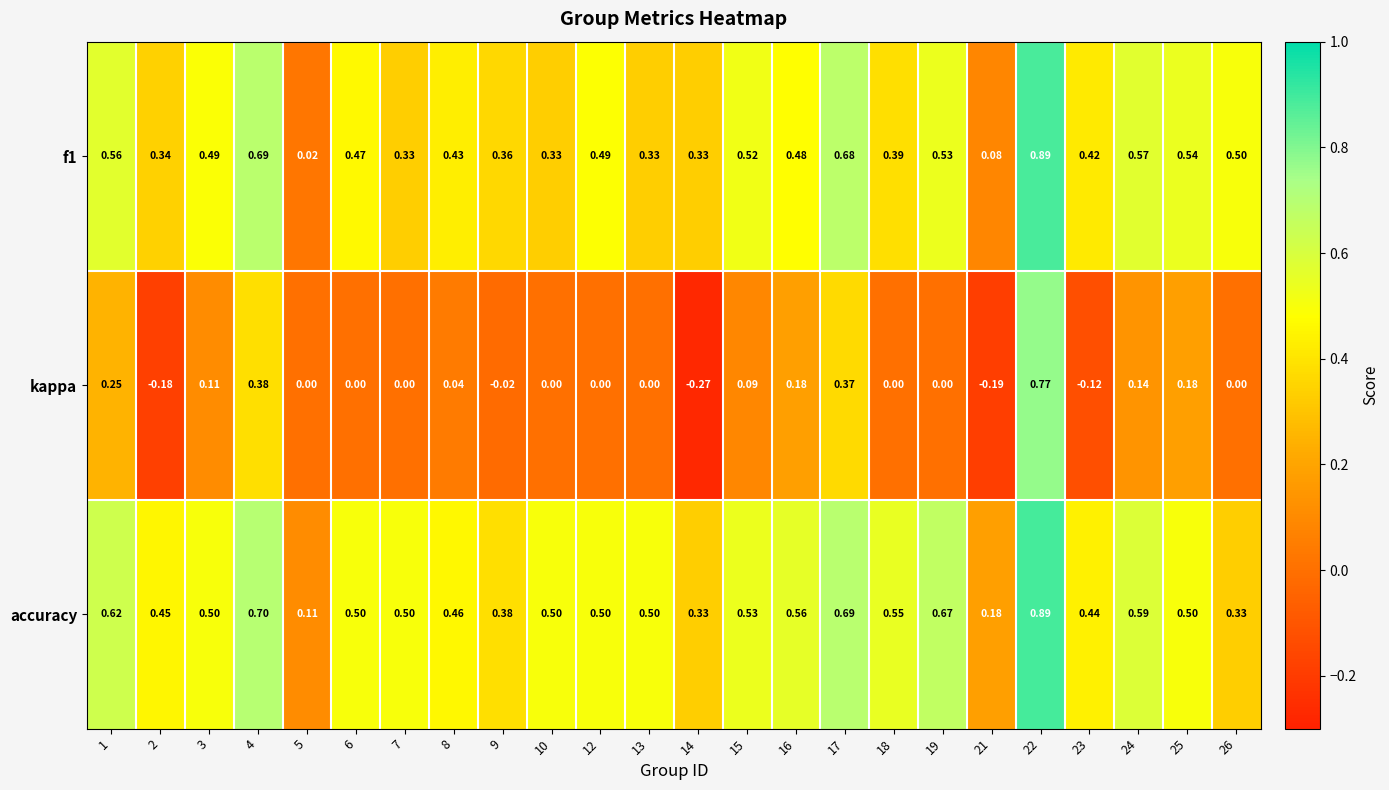

Count the number of data series in this chart.

3